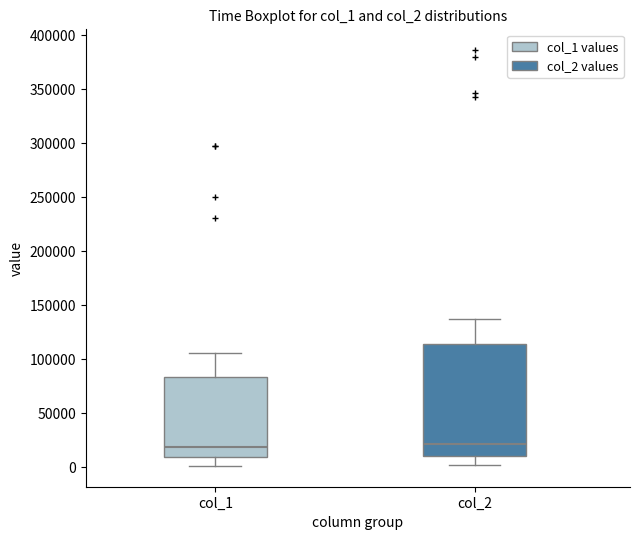

Comparing the boxes themselves (not the whiskers), which one is the tallest?

col_2